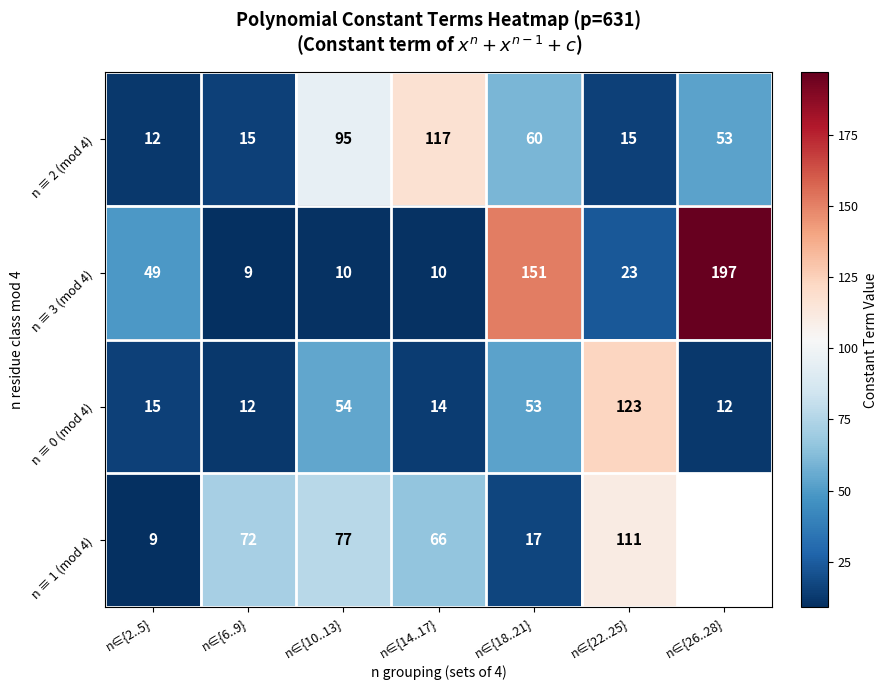

Is the value of n ≡ 2 (mod 4) at n∈{6..9} greater than the value of n ≡ 0 (mod 4) at n∈{22..25}?

No